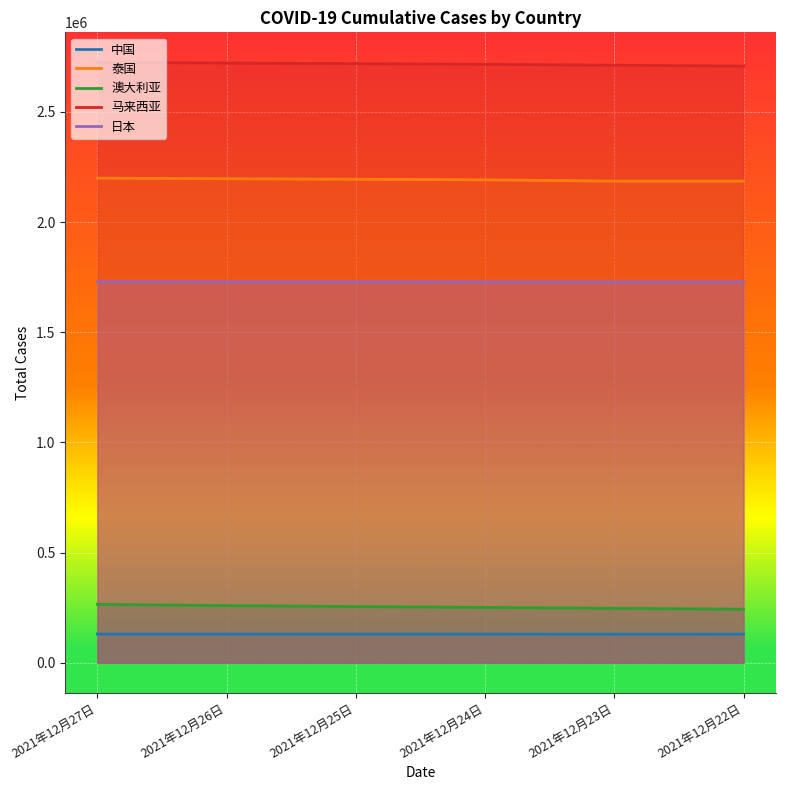

At which category is the sum across all series the highest?

2021年12月27日